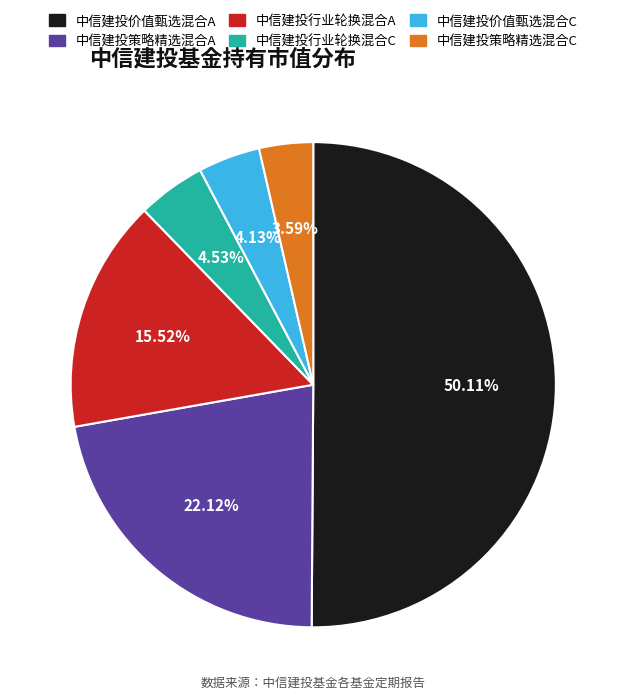

Is the sum of 中信建投价值甄选混合C and 中信建投行业轮换混合A greater than half?

No